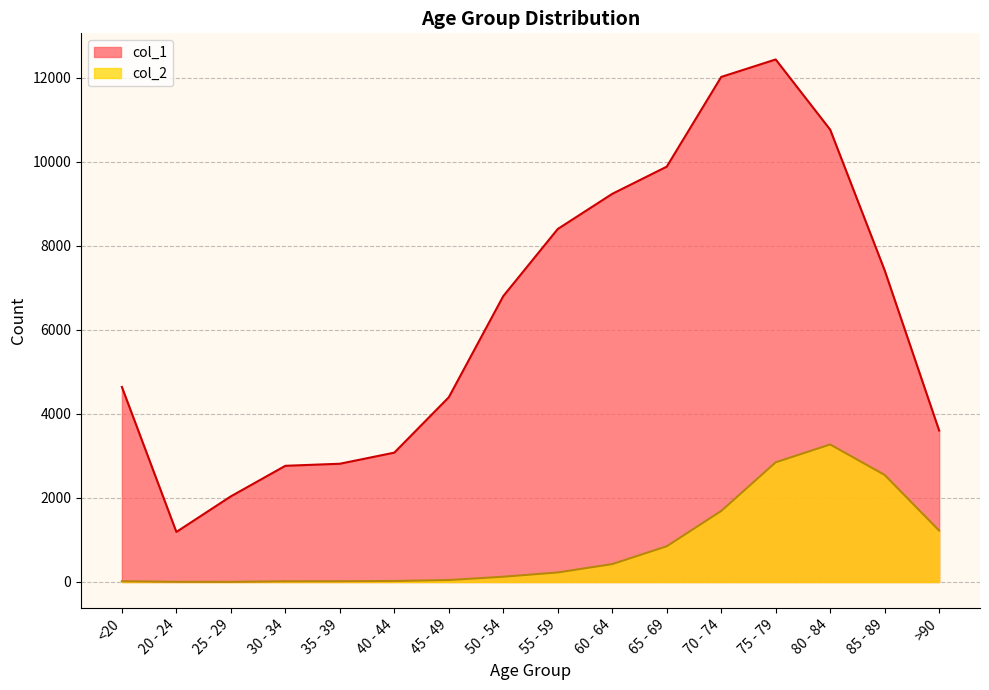

How many lines are shown in the chart?

2